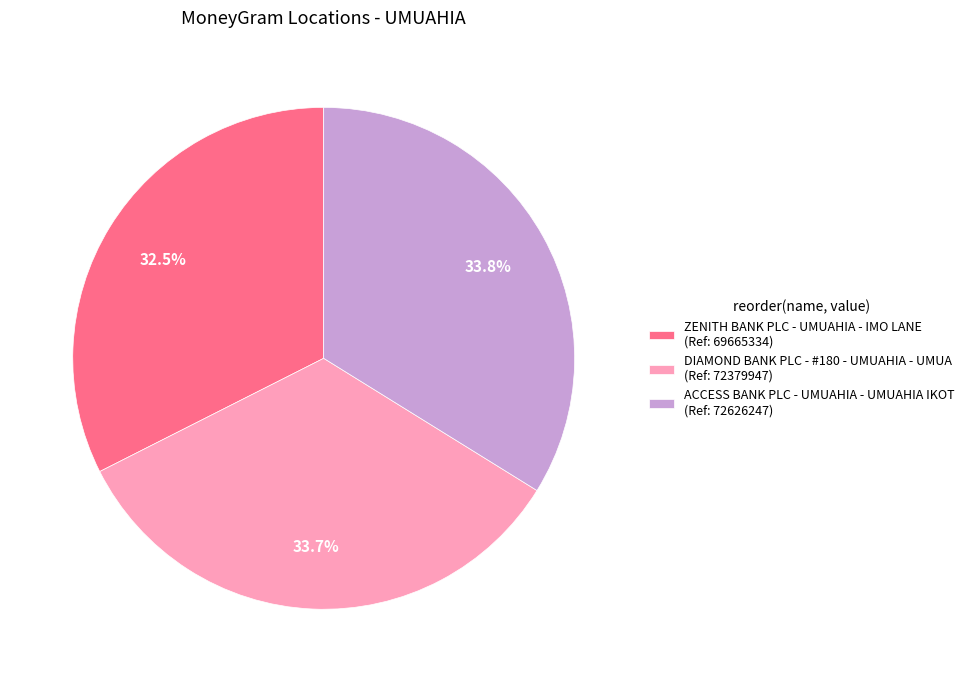

What percentage is the ACCESS BANK PLC - UMUAHIA - UMUAHIA IKOT slice, to the nearest percent?

34%